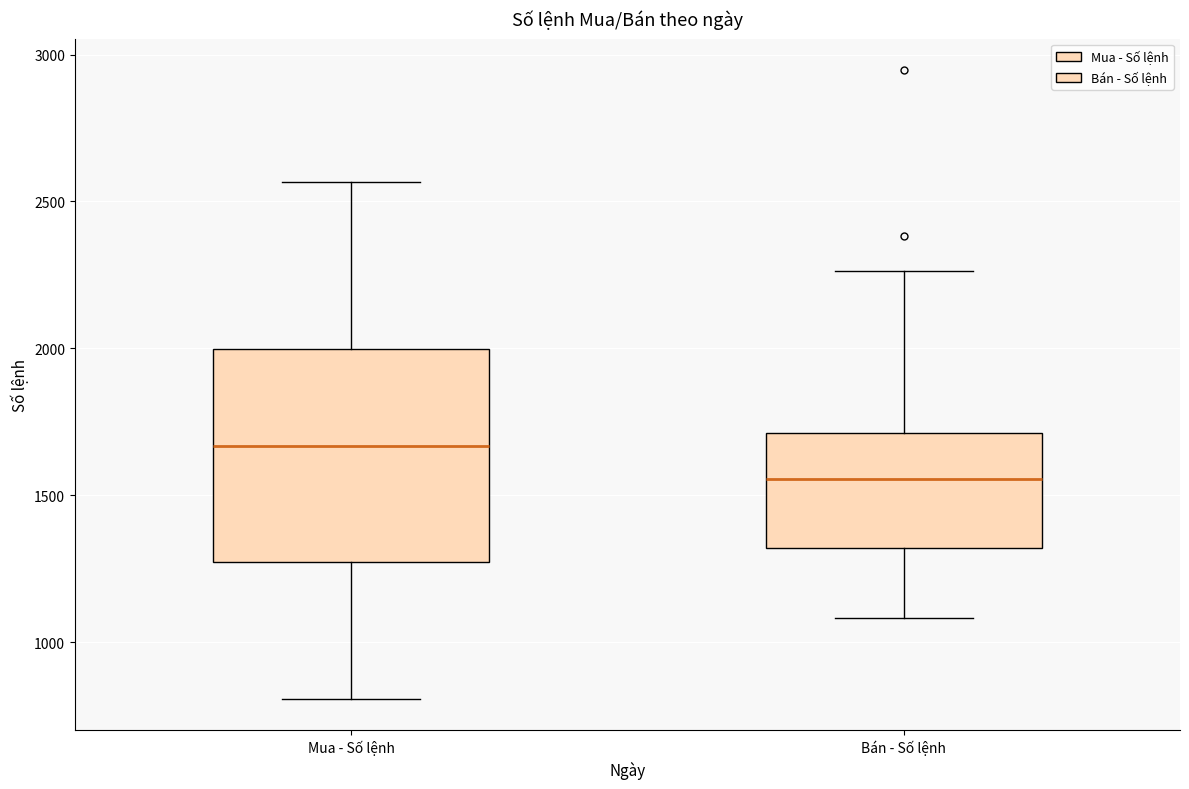

Reading left to right, transcribe this box plot: for each box, give where its median line is, the range the box spans, and where its two whiskers end, as read against the y-axis. The values are not printed on the chart, so give them approximately, as read against the axis.

Mua - Số lệnh: median 1650, box 1250 to 2000, whiskers 800 to 2550
Bán - Số lệnh: median 1550, box 1300 to 1700, whiskers 1100 to 2250